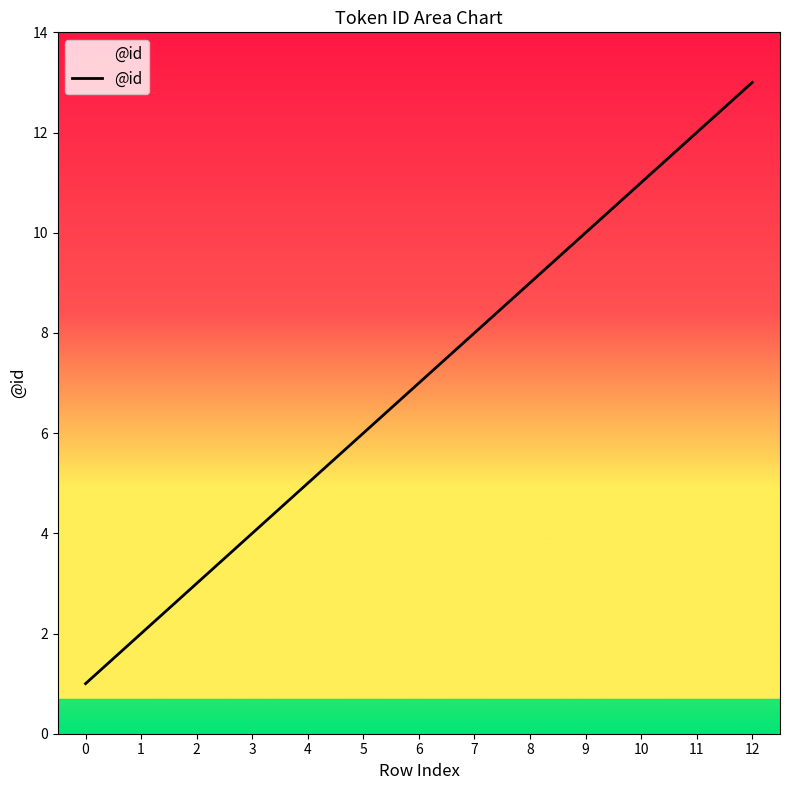

True or false: the data shows 4 at 3.

True